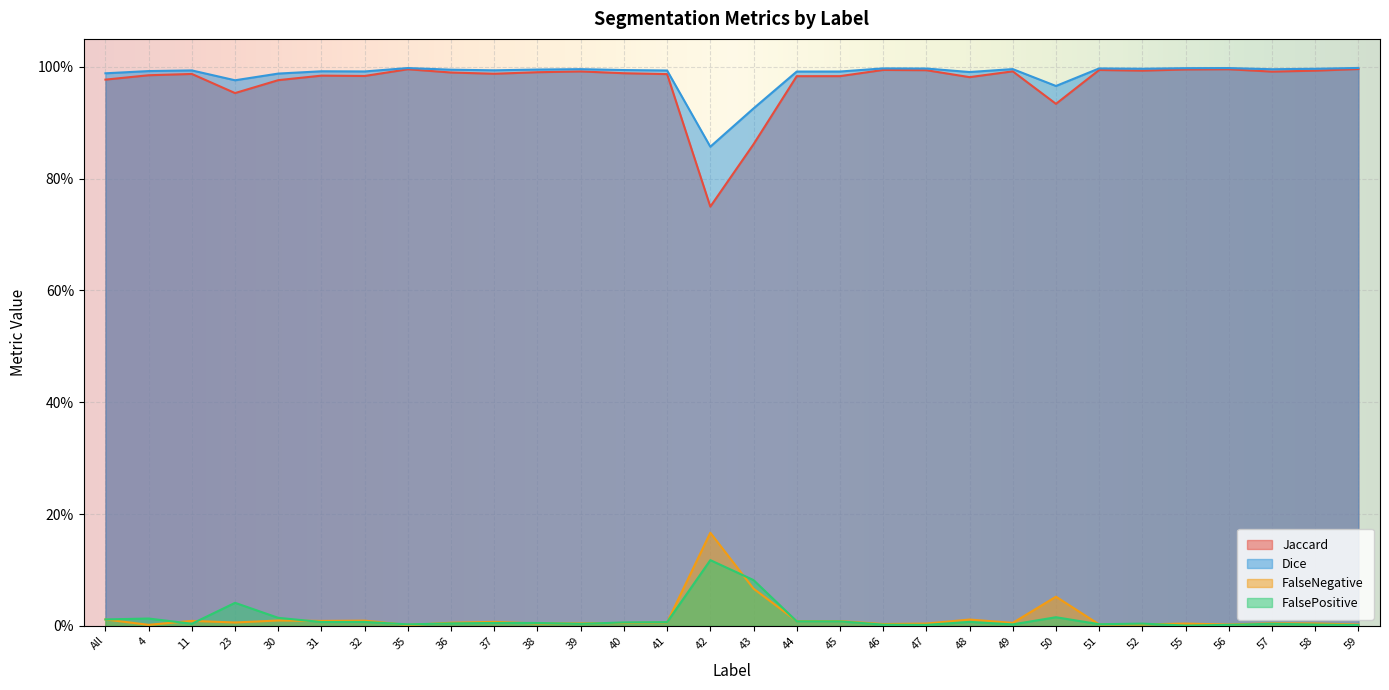

How many distinct data groups are displayed?

4